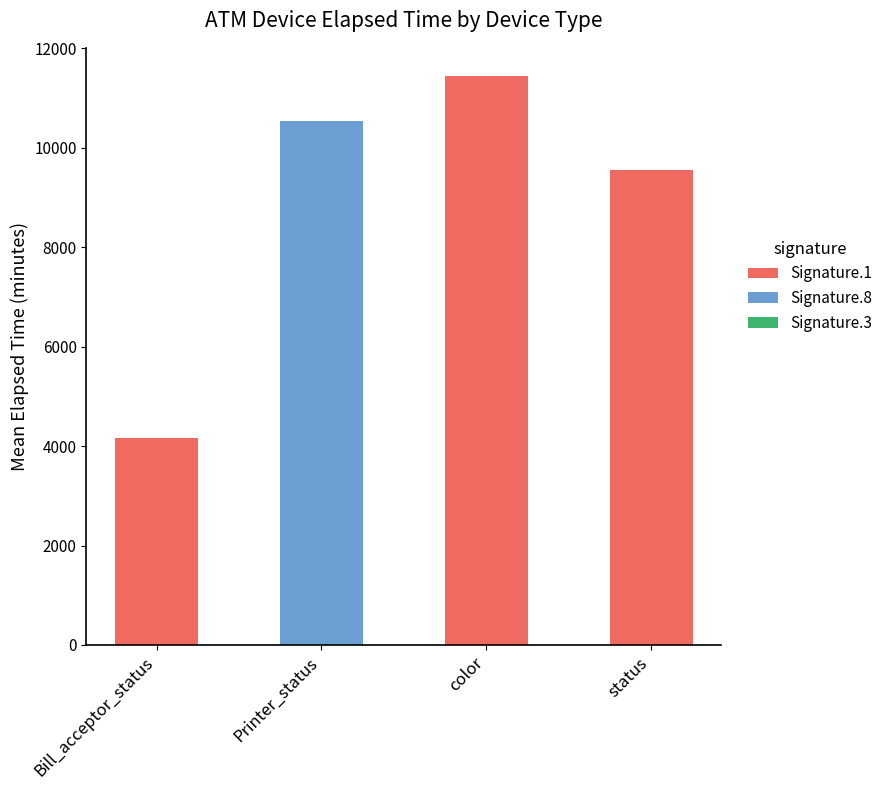

Reading right to left, what are the values for Signature.8?

status=0	color=0	Printer_status=10538	Bill_acceptor_status=0